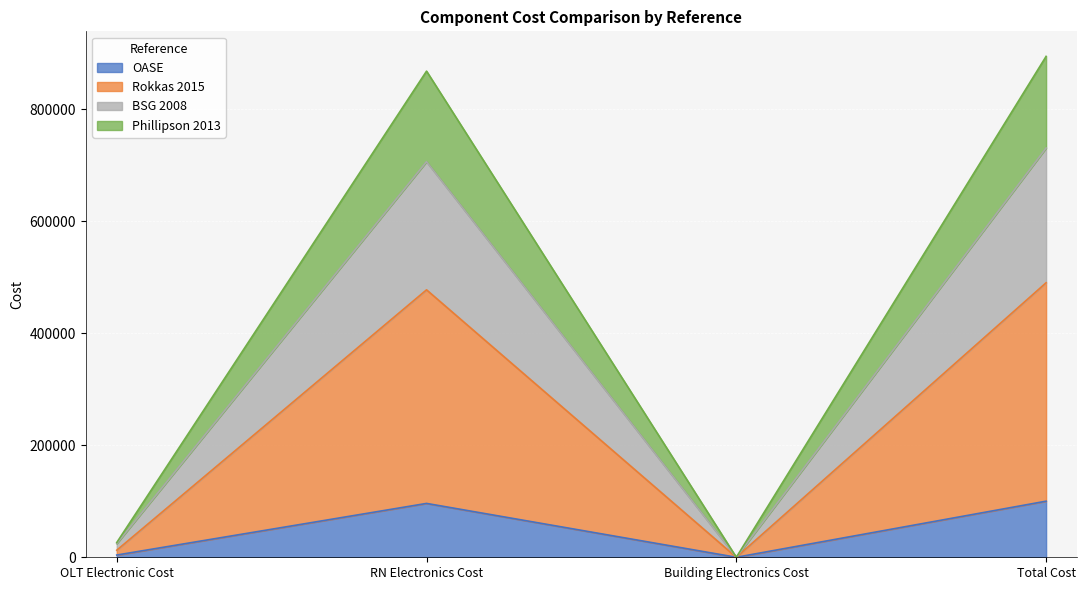

How many interior local valleys does the Phillipson 2013 series have?

1